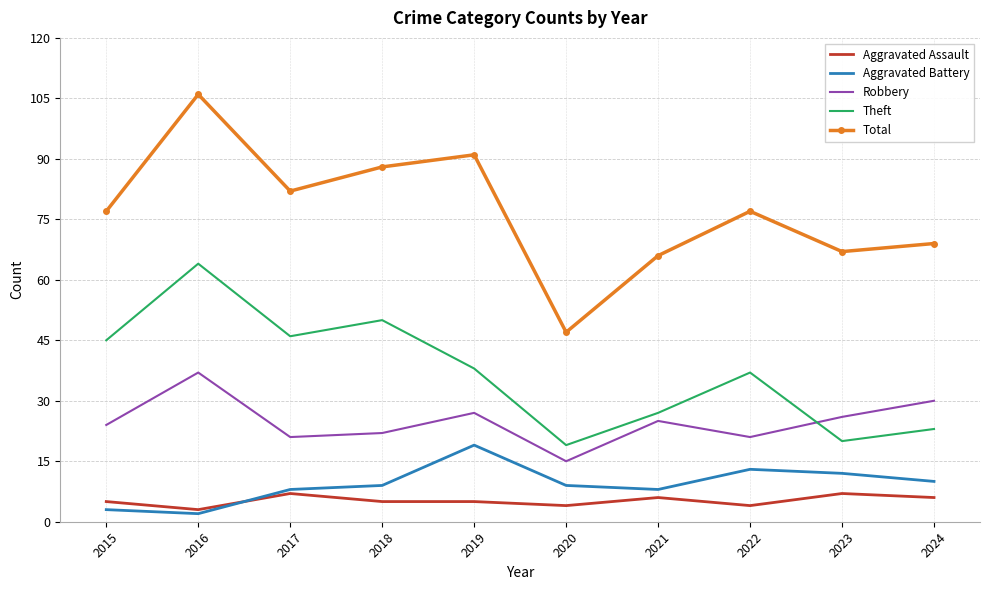

What is the maximum value for Aggravated Battery?

19